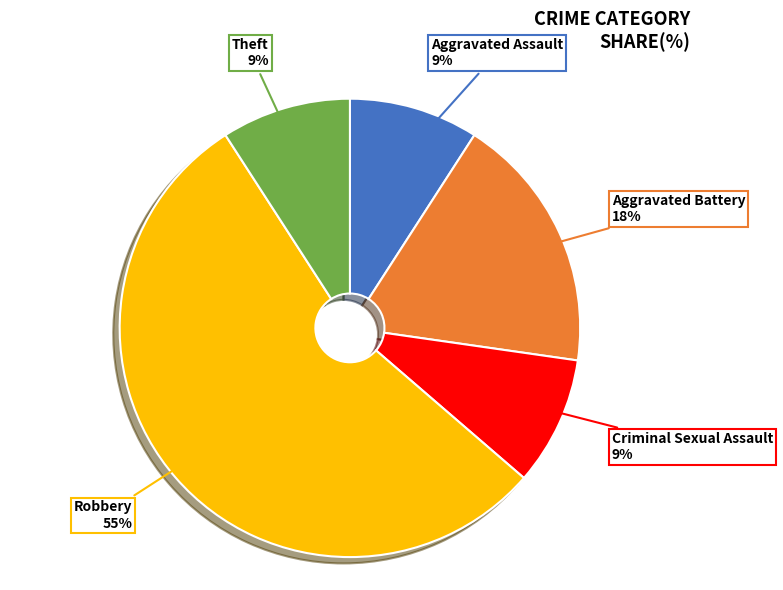

Is there a majority slice in this chart?

Yes